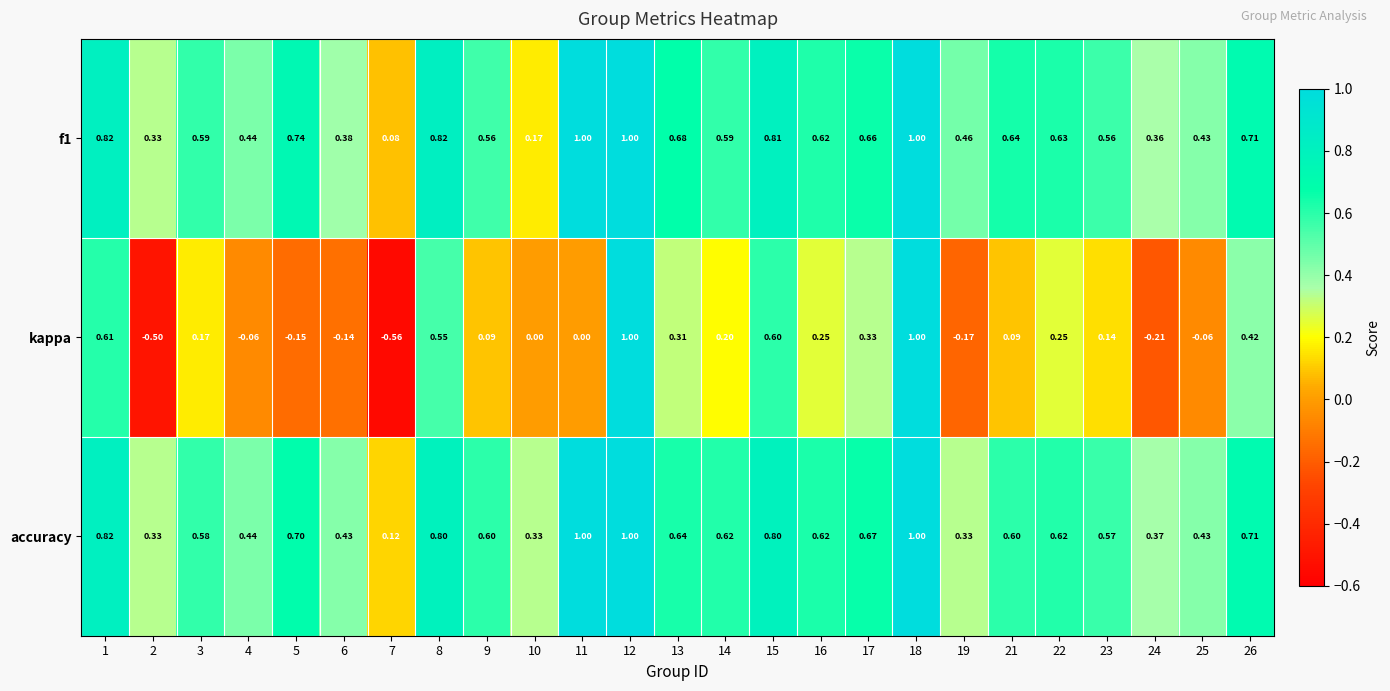

Which series changed the most between 1 and 2?

kappa